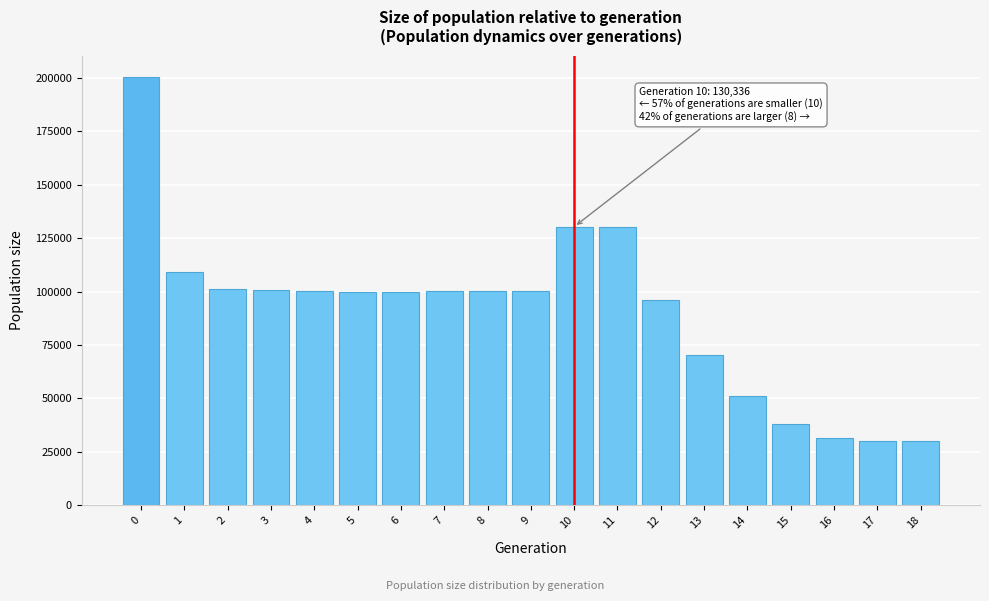

What is the smallest value displayed?

30000